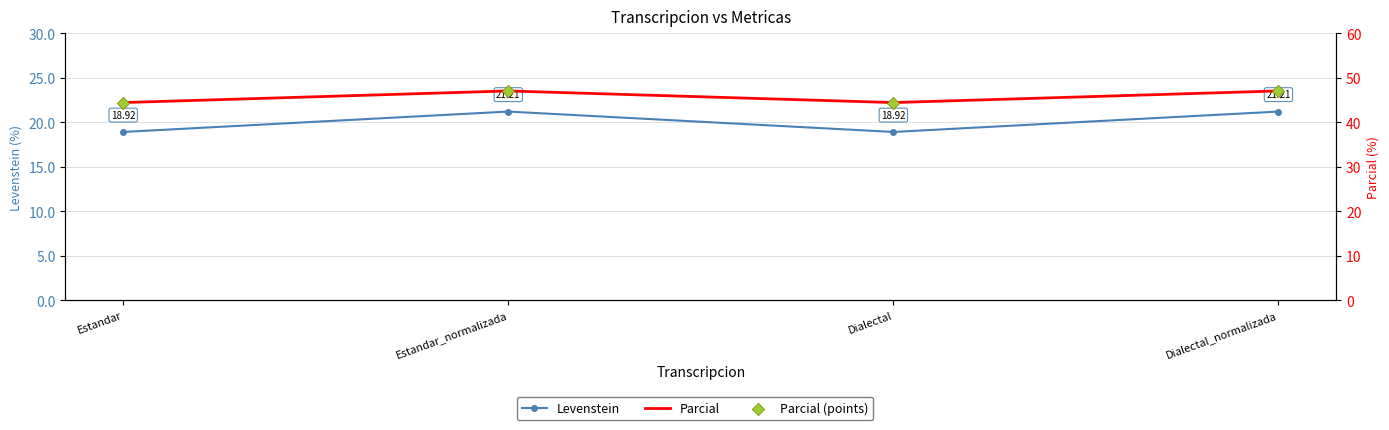

Which series has the largest Y range (max minus min)?

Parcial